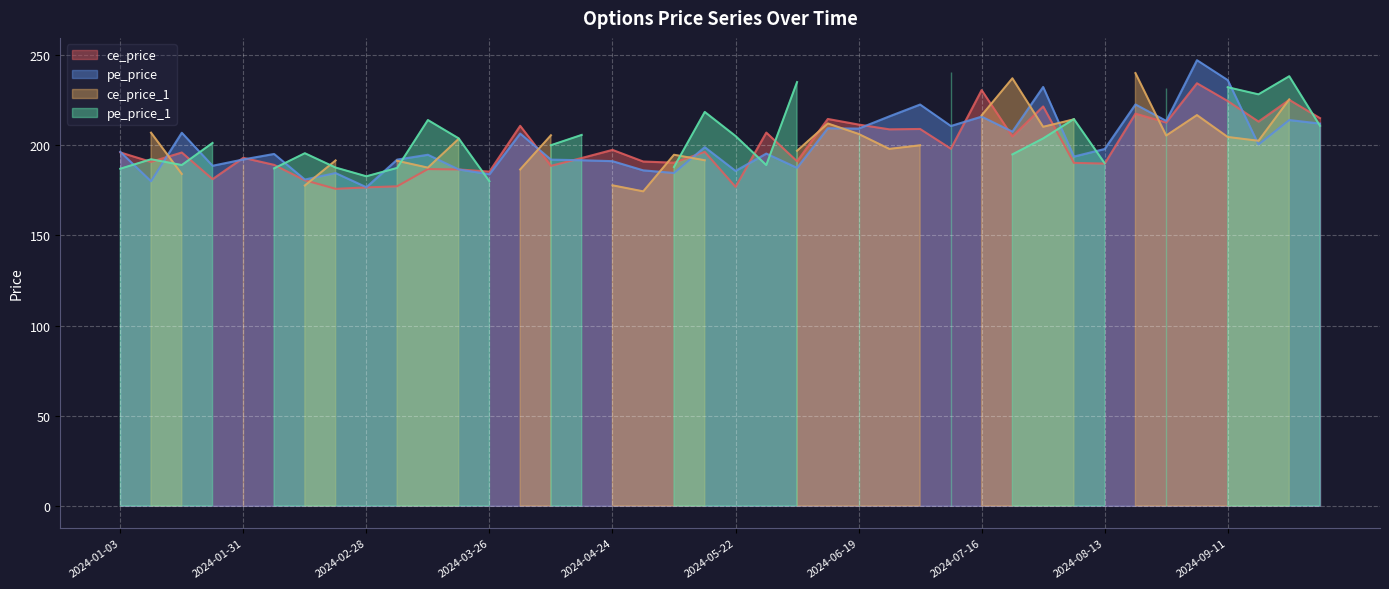

Is it true that pe_price equals 266.4 at 2024-05-22?

False